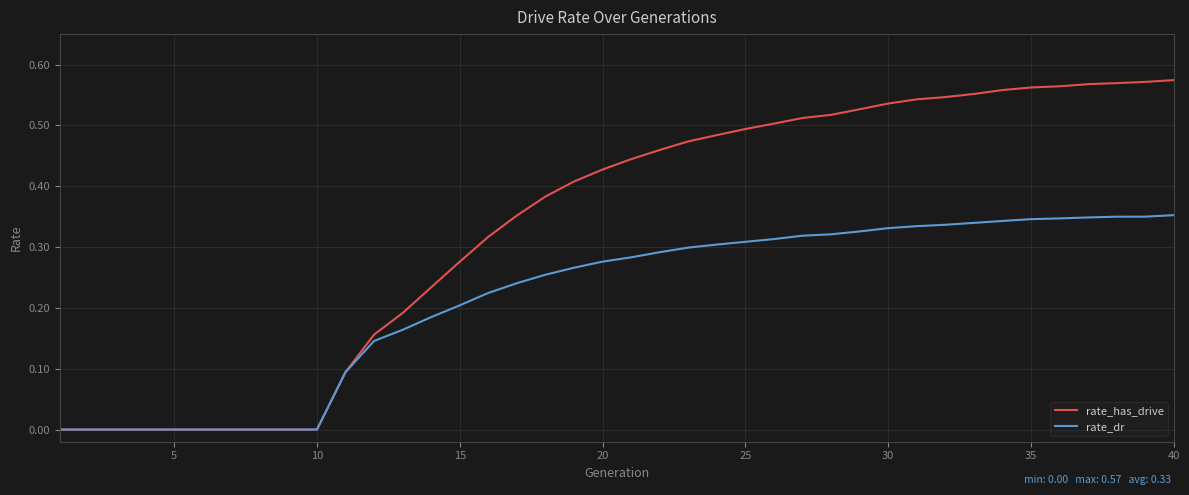

Rank the series by their maximum value, from lowest to highest.

rate_dr, rate_has_drive